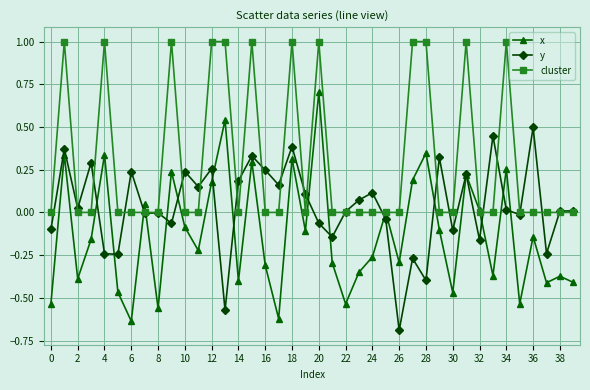

Which series has the largest total across all categories?

cluster